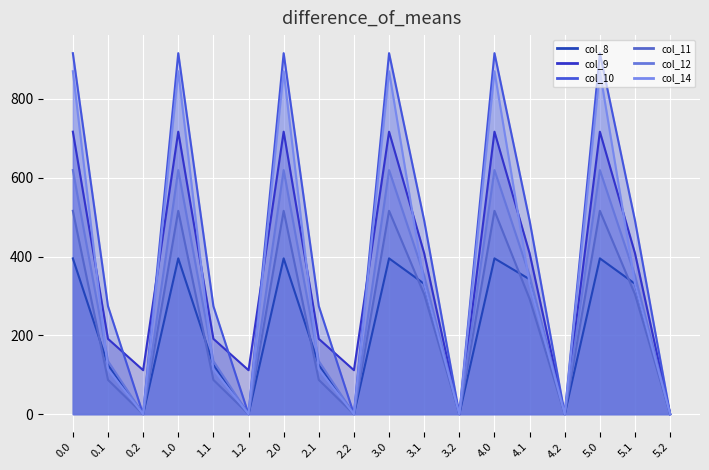

The value of col_11 at 2.2 is -256.6. True or false?

False